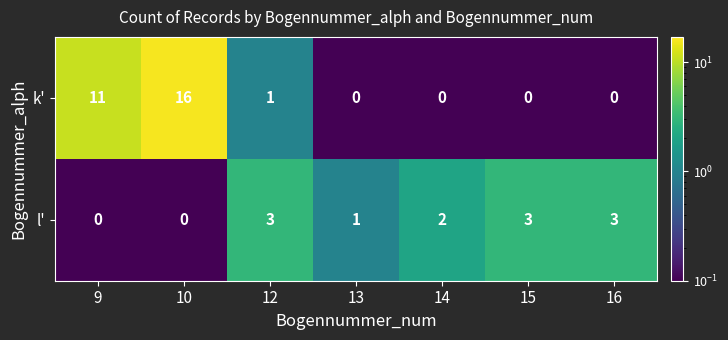

What is the sum of all k' values?

28